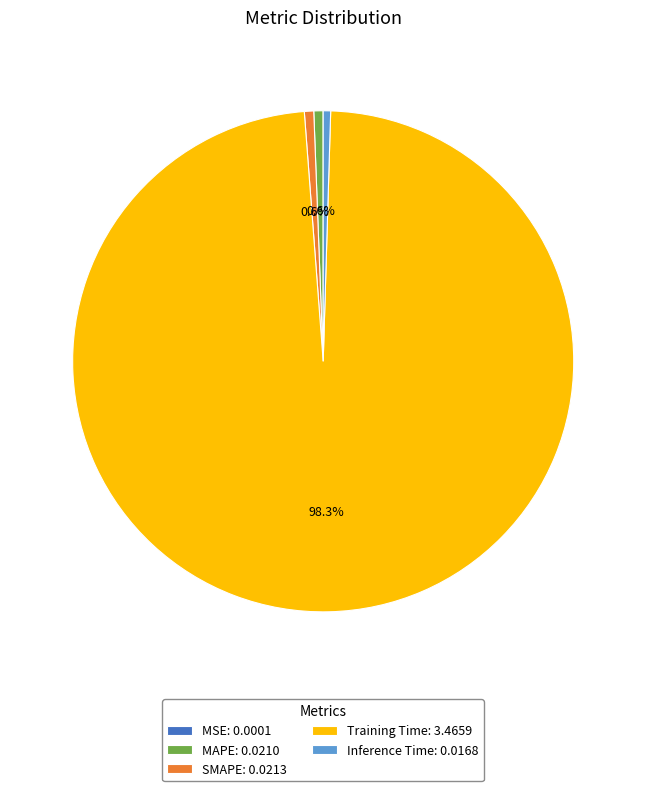

What percentage is the Training Time slice, to the nearest percent?

98%